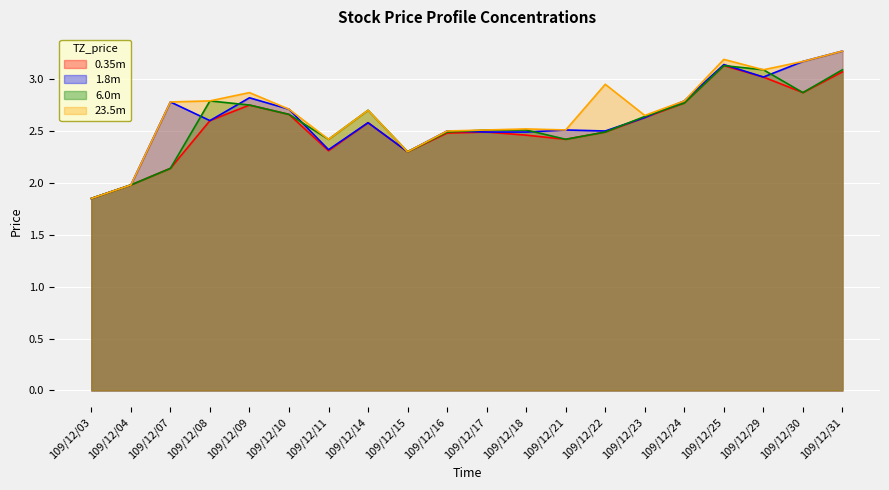

Which label corresponds to the smallest value in the chart?

109/12/03